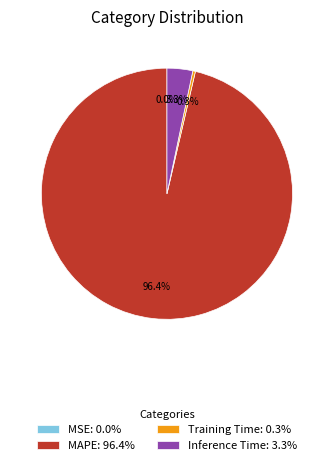

Does any single category account for the majority?

Yes